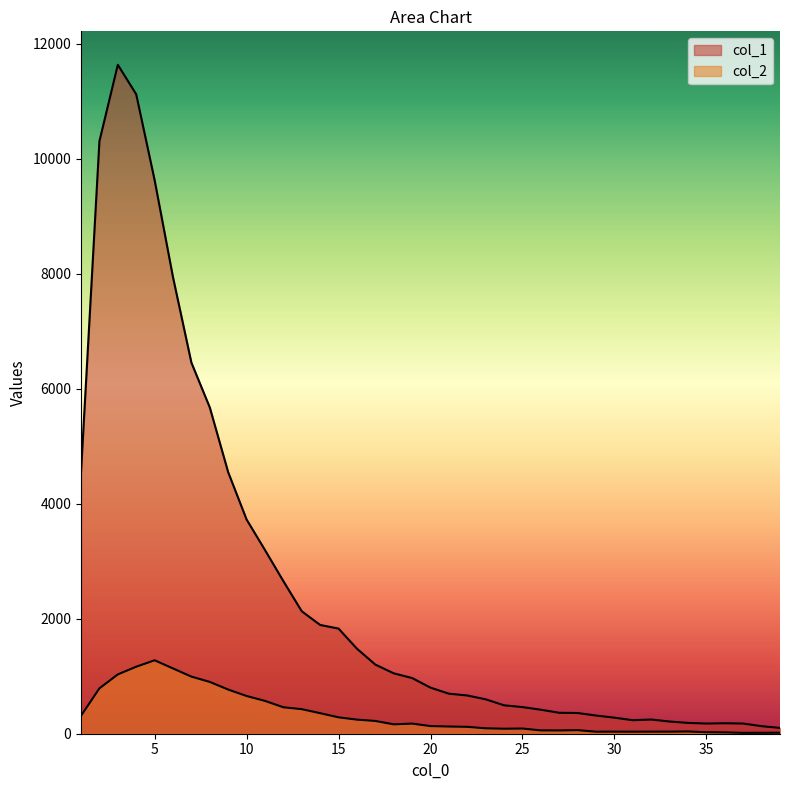

Reading right to left, transcribe all the data shown in this chart.

col_1: 101	131	177	182	177	188	212	247	235	279	316	360	364	417	463	494	598	665	696	801	968	1050	1202	1478	1828	1891	2129	2653	3194	3725	4547	5673	6452	7937	9627	11118	11631	10303	4554
col_2: 17	16	15	23	26	39	36	36	35	36	35	62	57	58	90	87	94	120	125	133	176	163	222	245	285	357	427	460	571	656	768	901	993	1135	1277	1165	1031	789	312